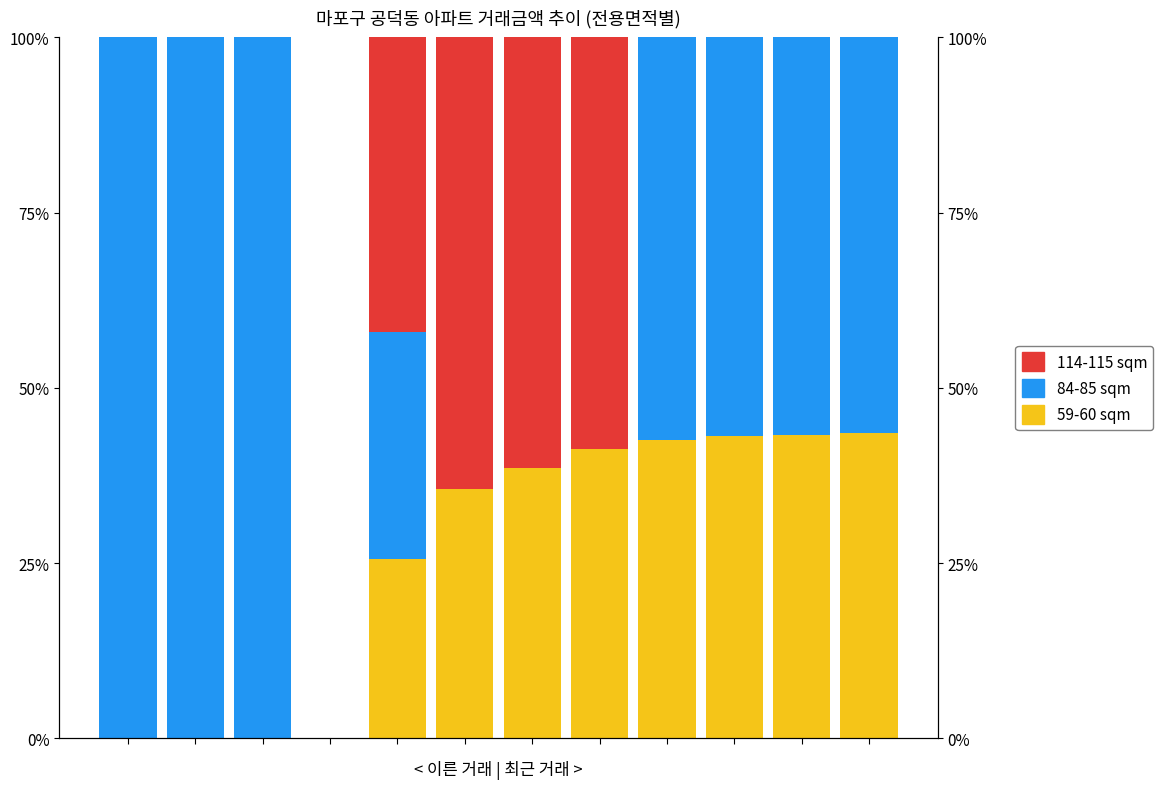

What is the maximum value for 59-60 sqm?

43.5